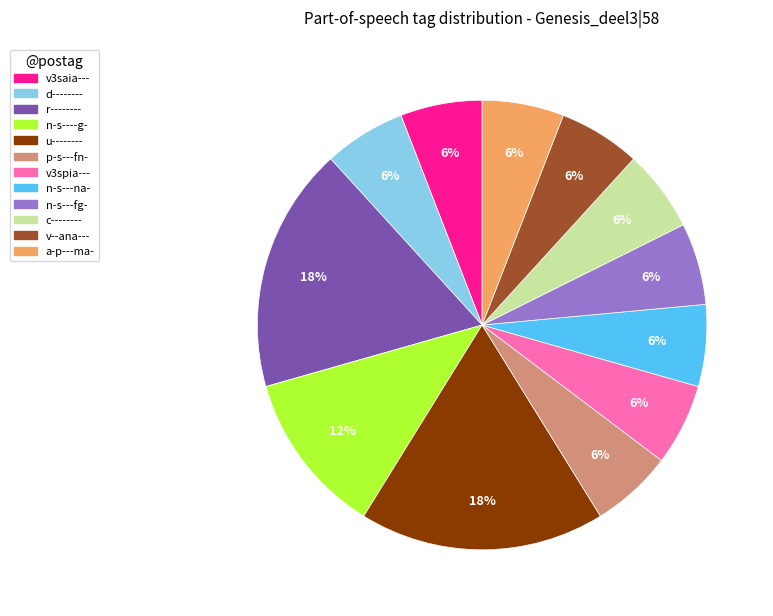

Is it true that v--ana--- is 1% of the pie?

False